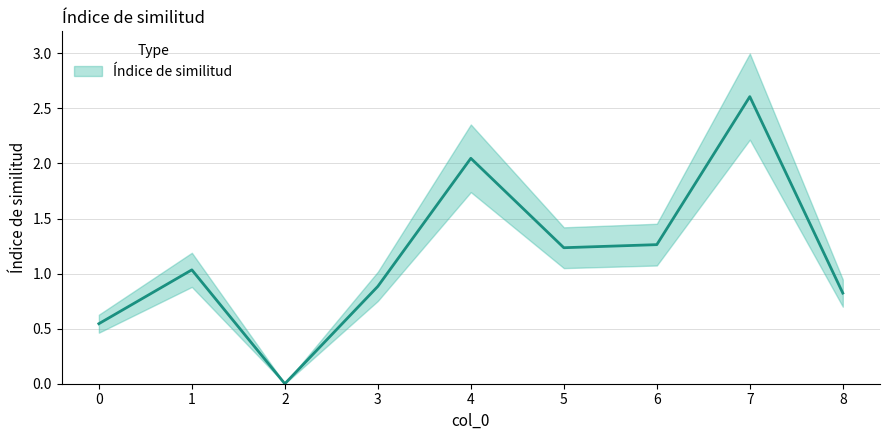

Where does the data first go above 1?

1